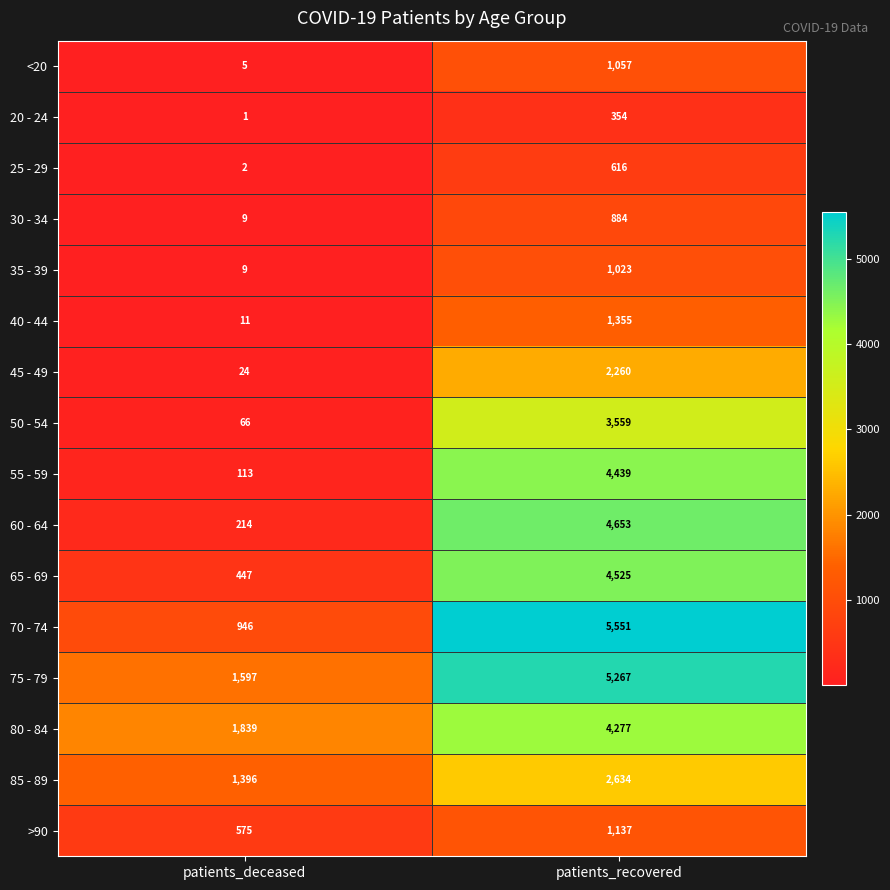

Rank the categories by 20 - 24 value from highest to lowest.

patients_recovered, patients_deceased